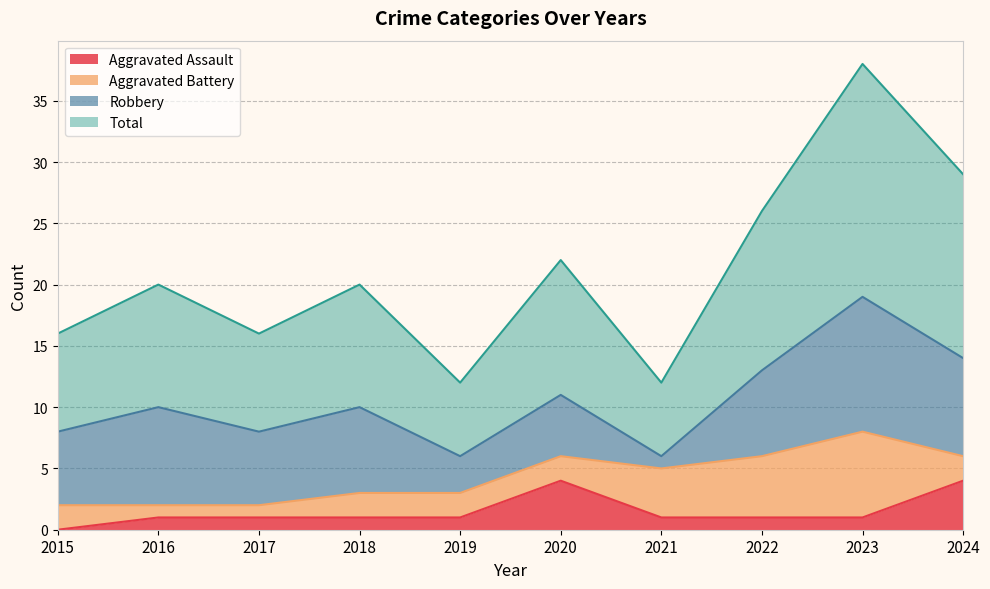

The value of Aggravated Assault at 2022 is 0. True or false?

False